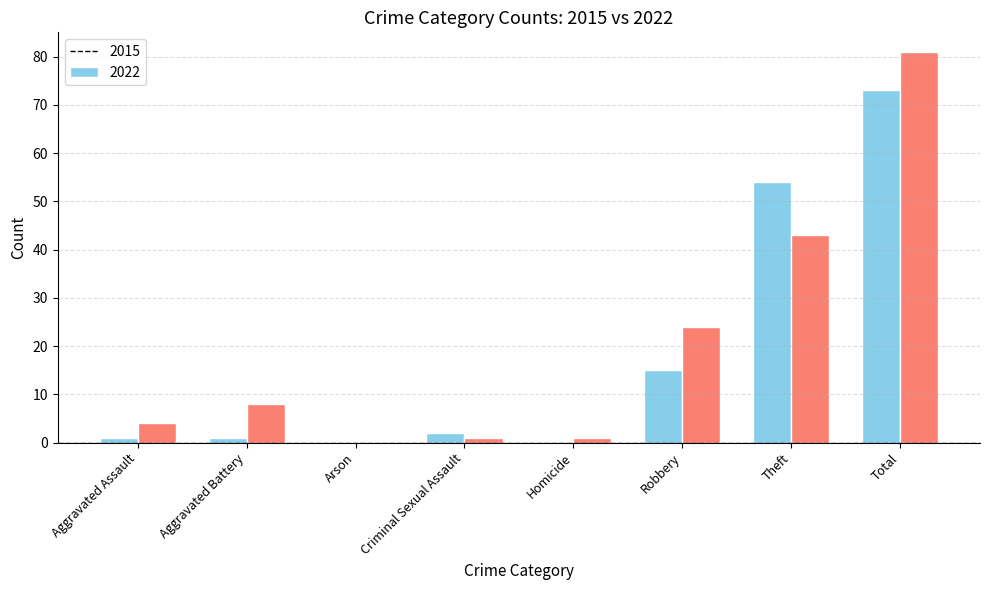

What are all the series names shown in the legend?

2015, 2022